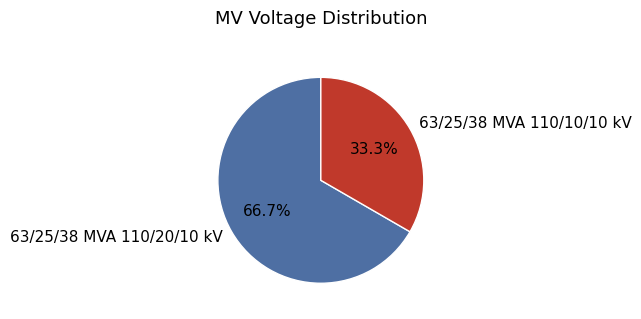

What percentage is the 63/25/38 MVA 110/10/10 kV slice, to the nearest percent?

33%